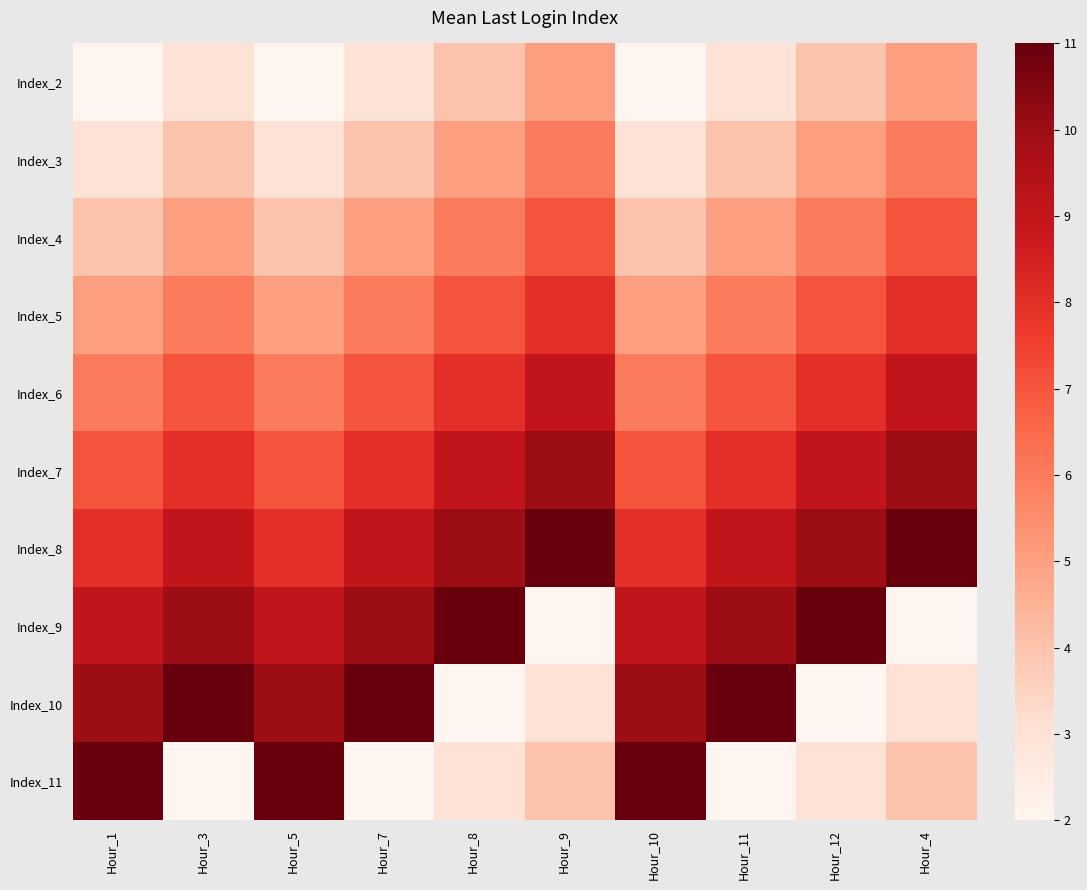

At Hour_8, list the series in order from smallest to largest.

Index_10, Index_11, Index_2, Index_3, Index_4, Index_5, Index_6, Index_7, Index_8, Index_9